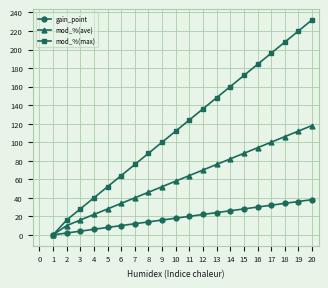

Which series changed the most between 6 and 9?

mod_%(max)